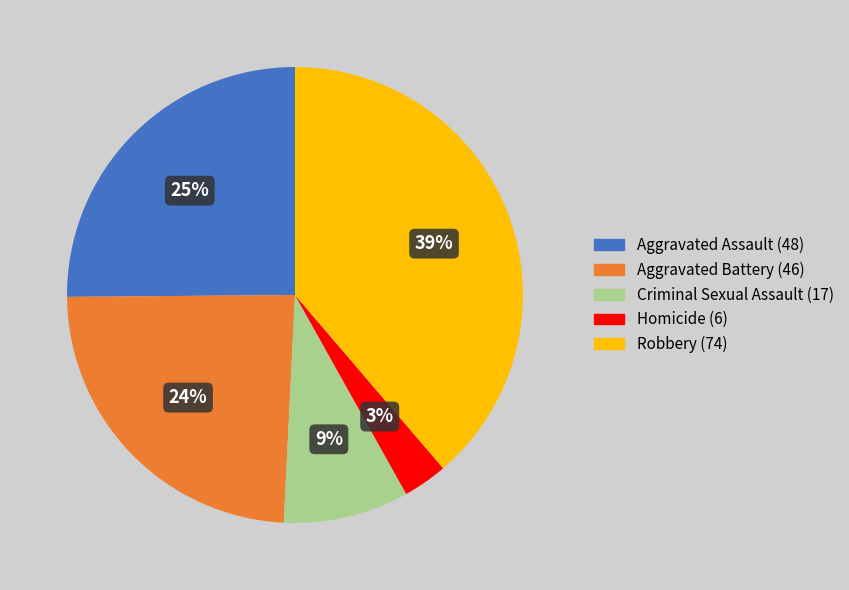

Is it true that Aggravated Battery is 14% of the pie?

False